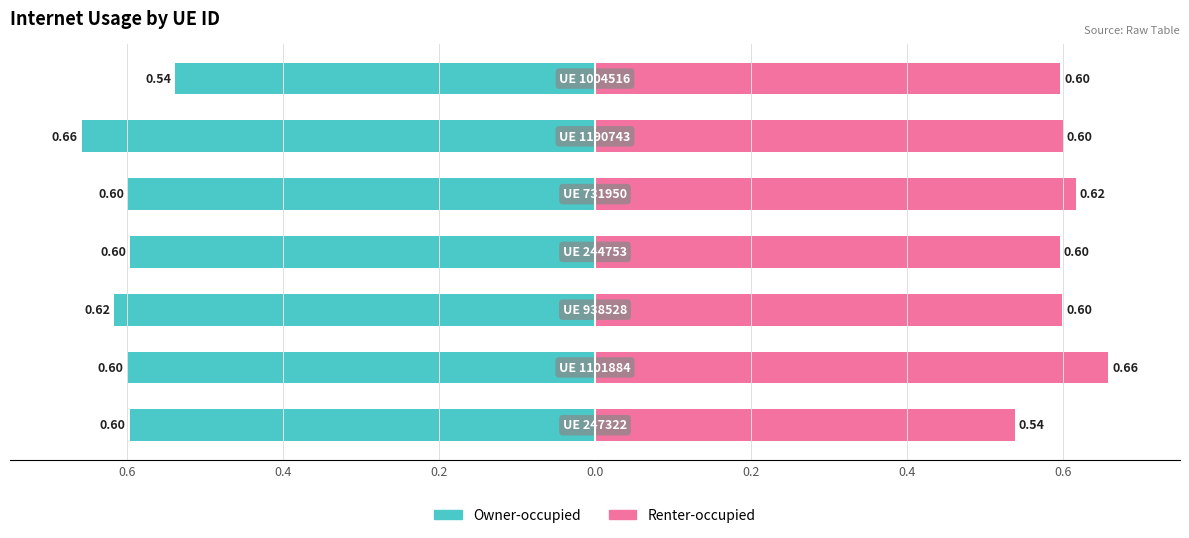

How many groups of bars are there?

7